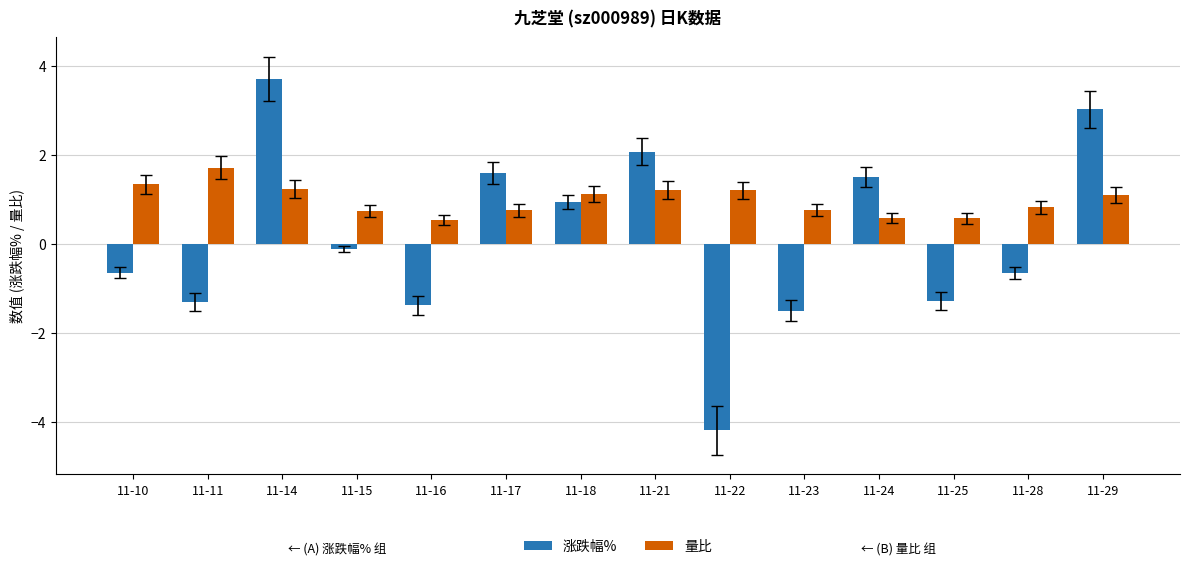

Which category has the lowest value in the 涨跌幅% series?

11-22